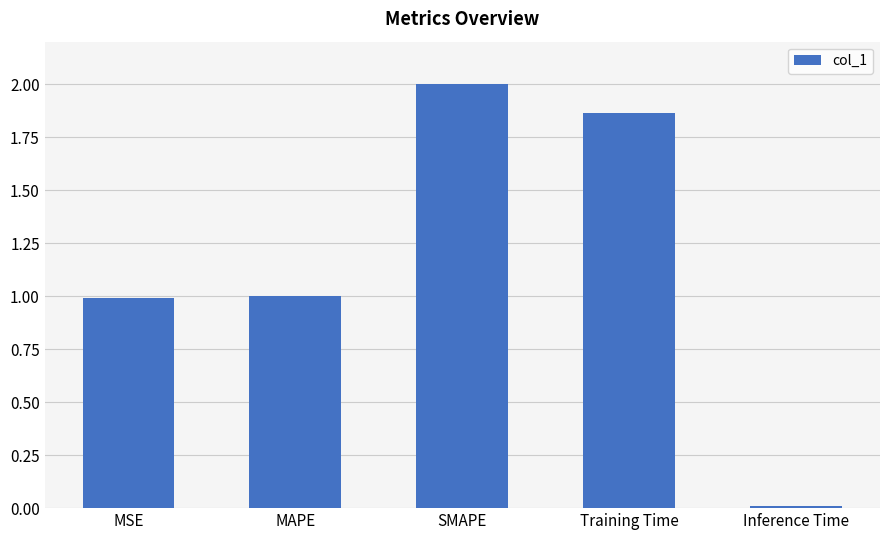

How many series are shown in this chart?

1